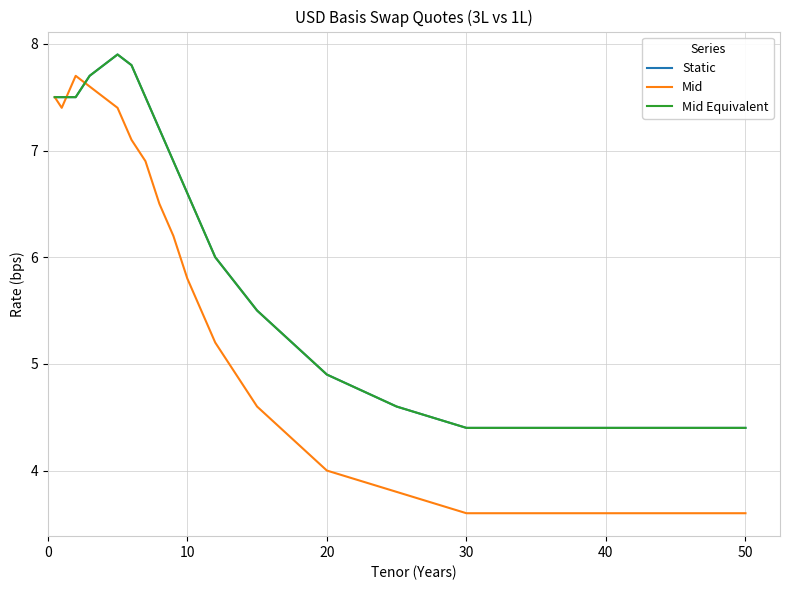

How many lines are shown in the chart?

3